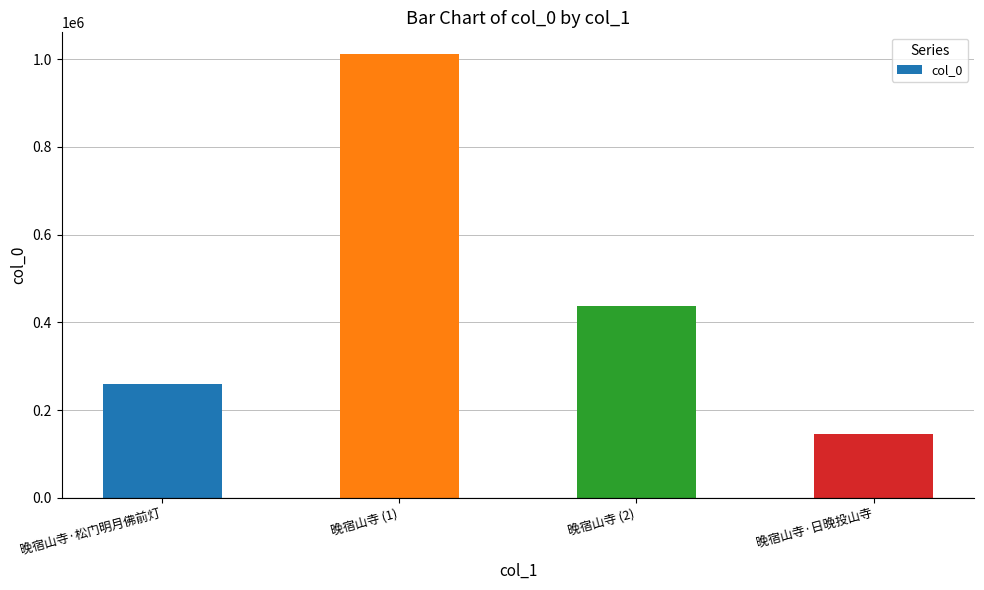

Is it true that the value at 晚宿山寺·日晚投山寺 is 48790?

False